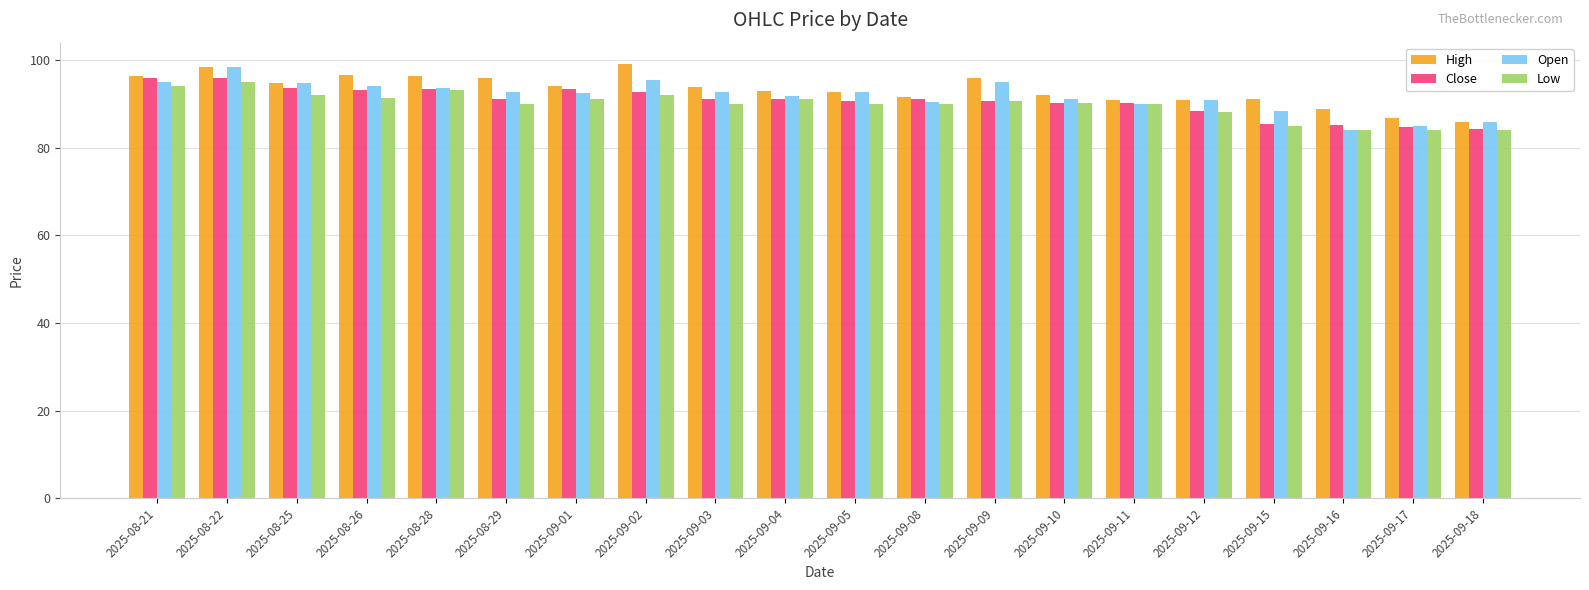

The value of Close at 2025-08-21 is 95.9. True or false?

True